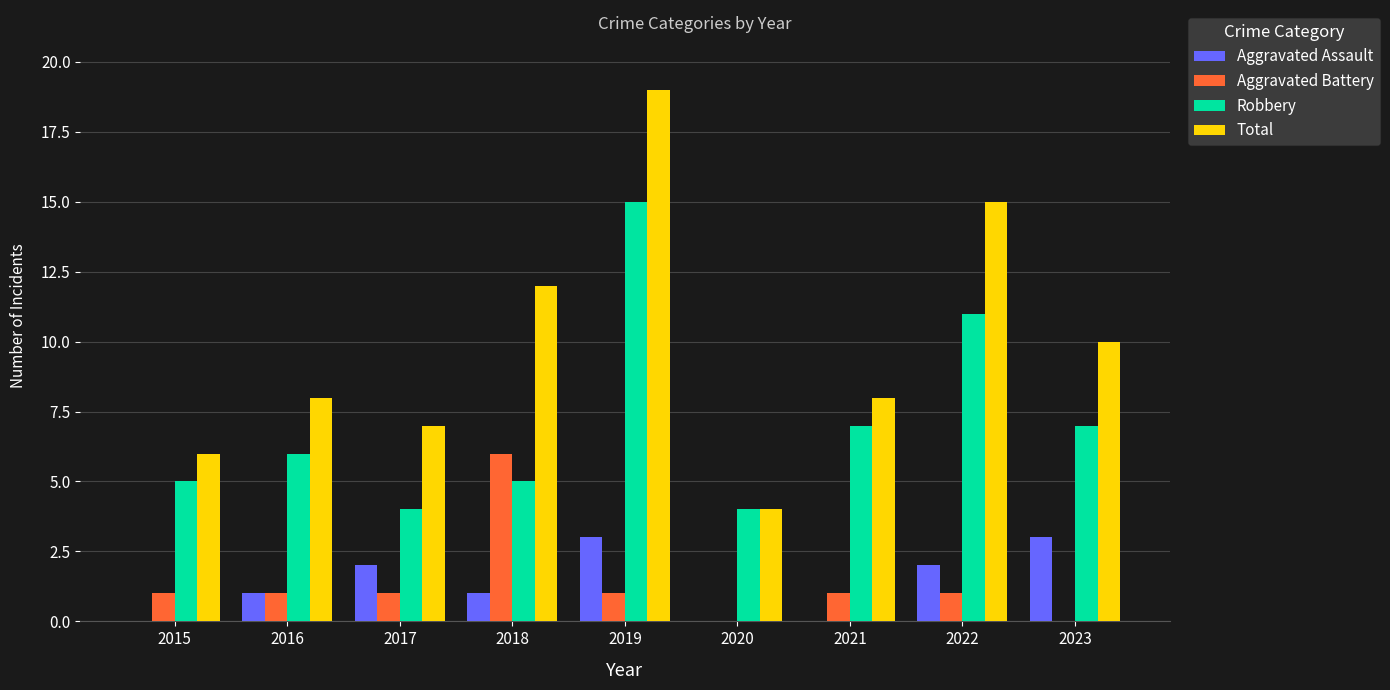

What are all the series names shown in the legend?

Aggravated Assault, Aggravated Battery, Robbery, Total